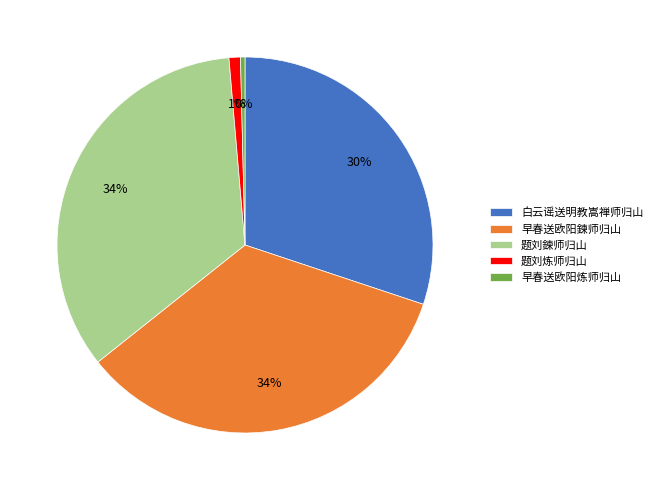

To the nearest percent, what is the average slice percentage?

20%